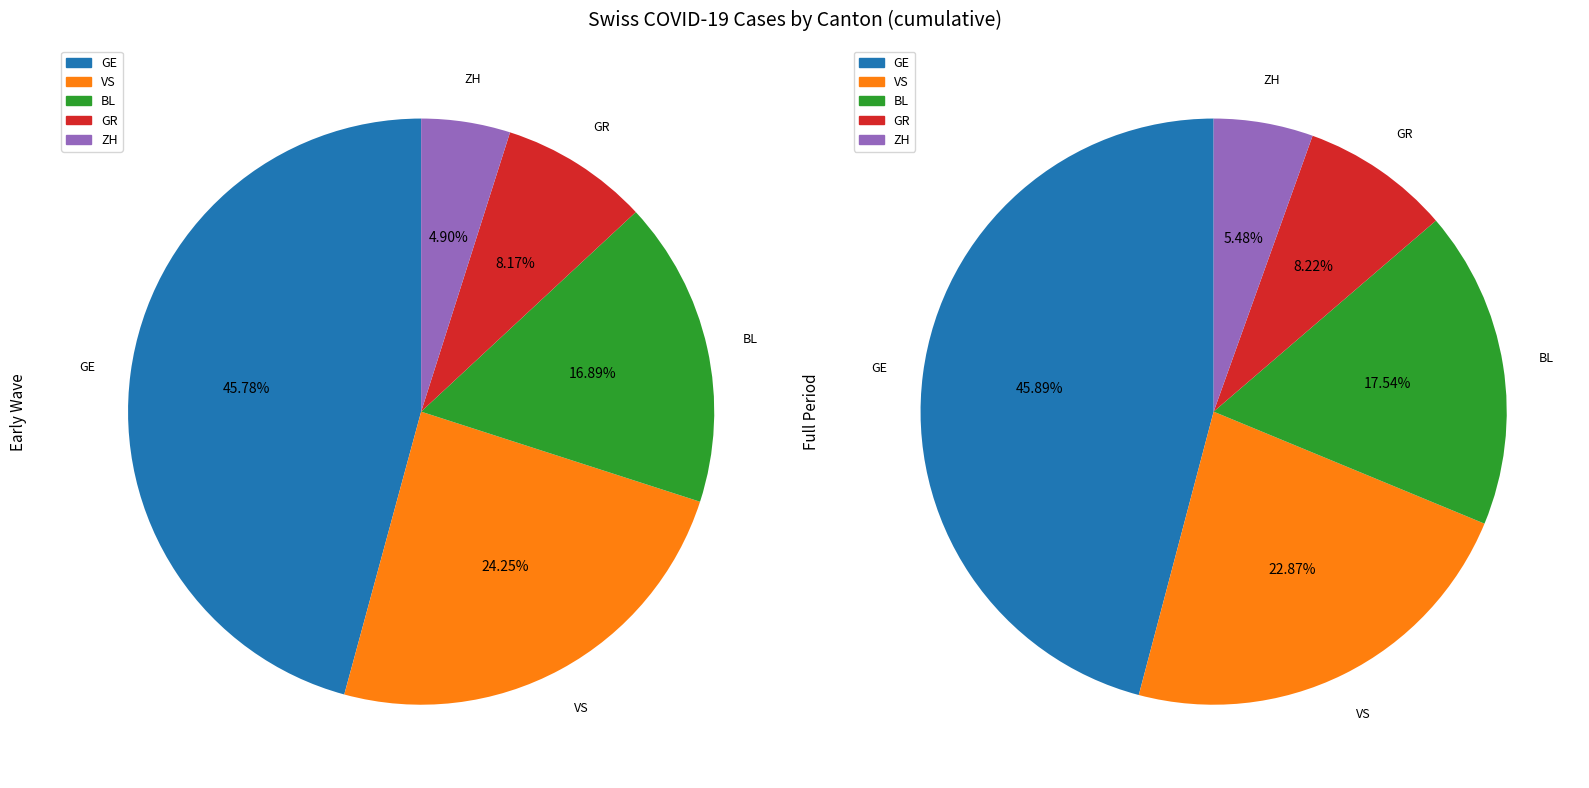

True or false: GE accounts for 1% of the total.

False